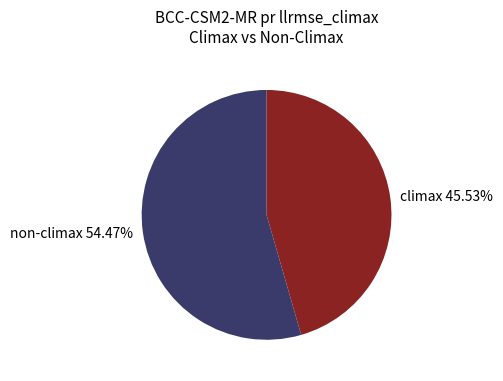

Is there a majority slice in this chart?

Yes